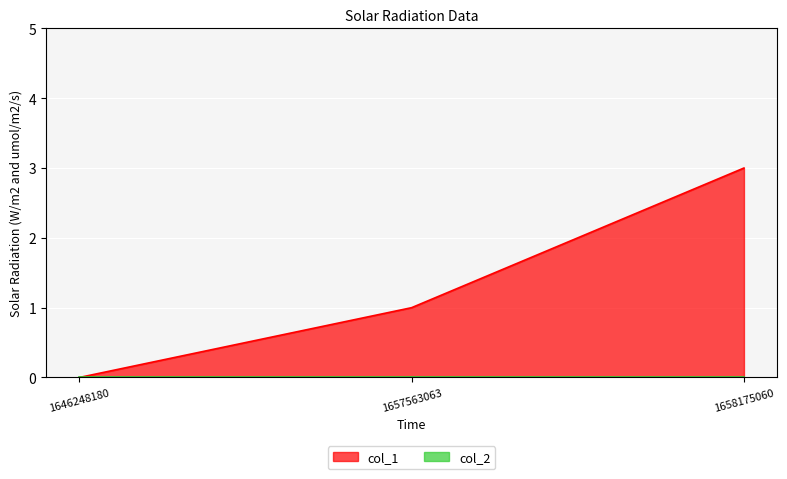

What is the change in value from 1646248180 to 1657563063?

+1